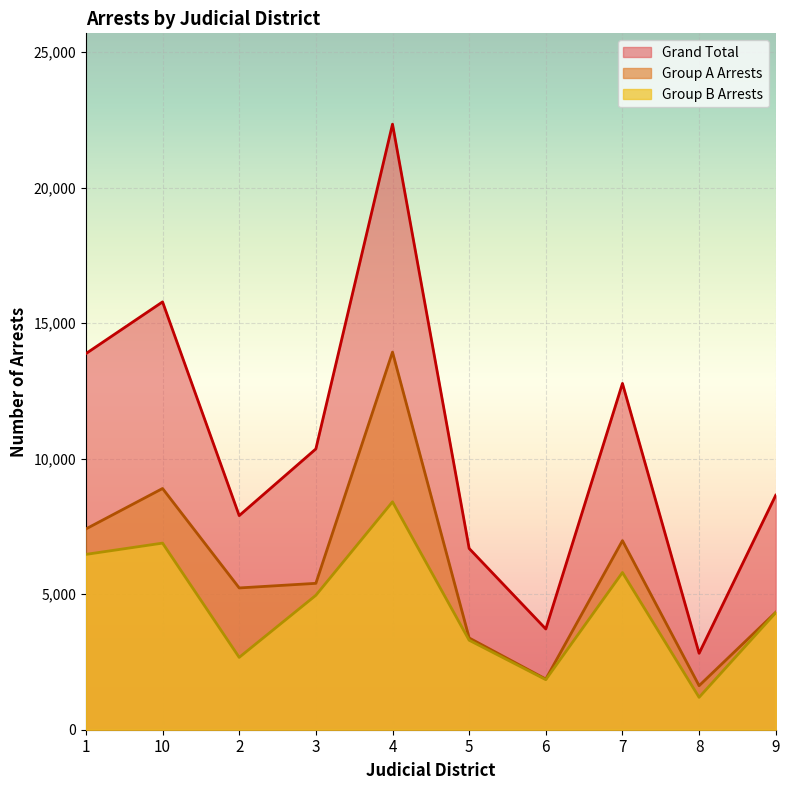

What is the value of the Group A Arrests point at the 6th from the left?

3386